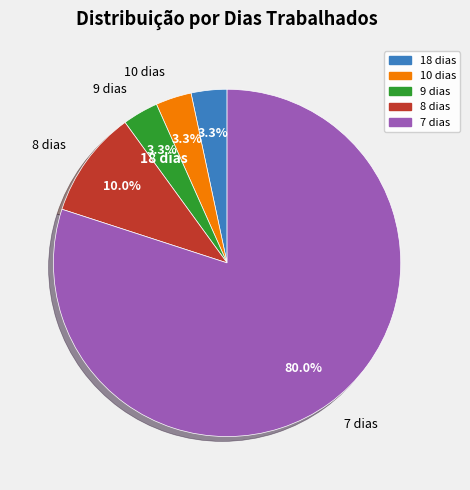

Which category has the biggest portion of the pie?

7 dias